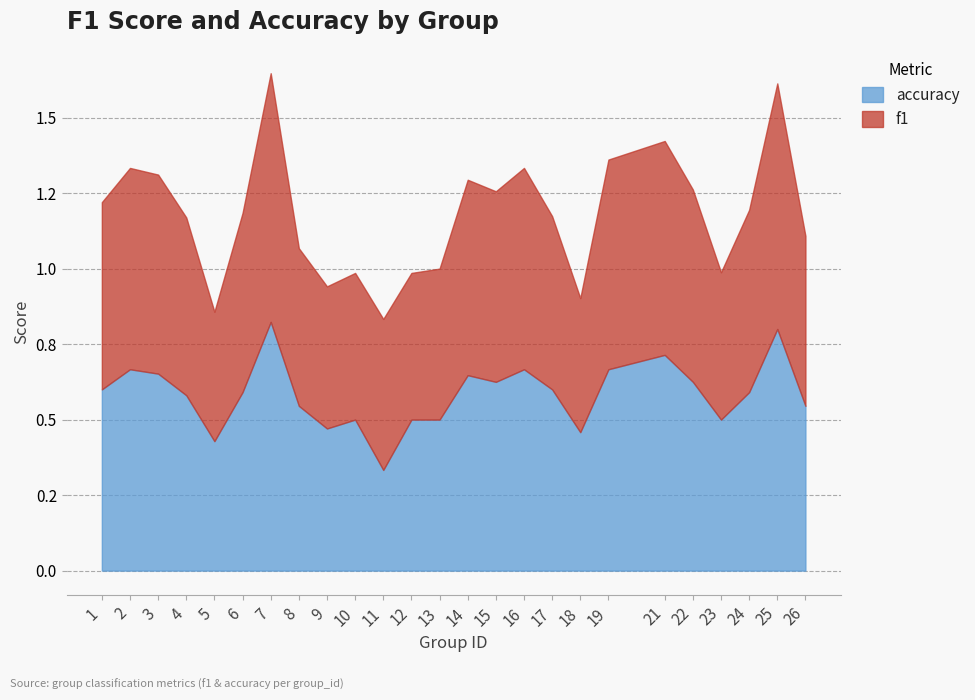

At which category does f1 reach its first local peak?

2